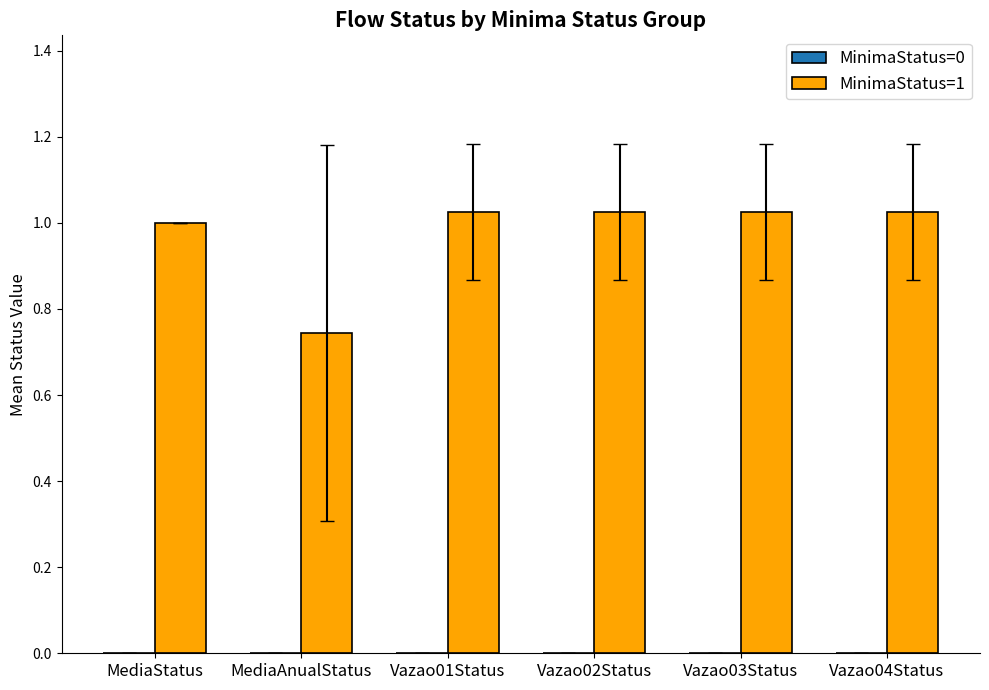

What is the difference between the maximum and minimum values?

0.3